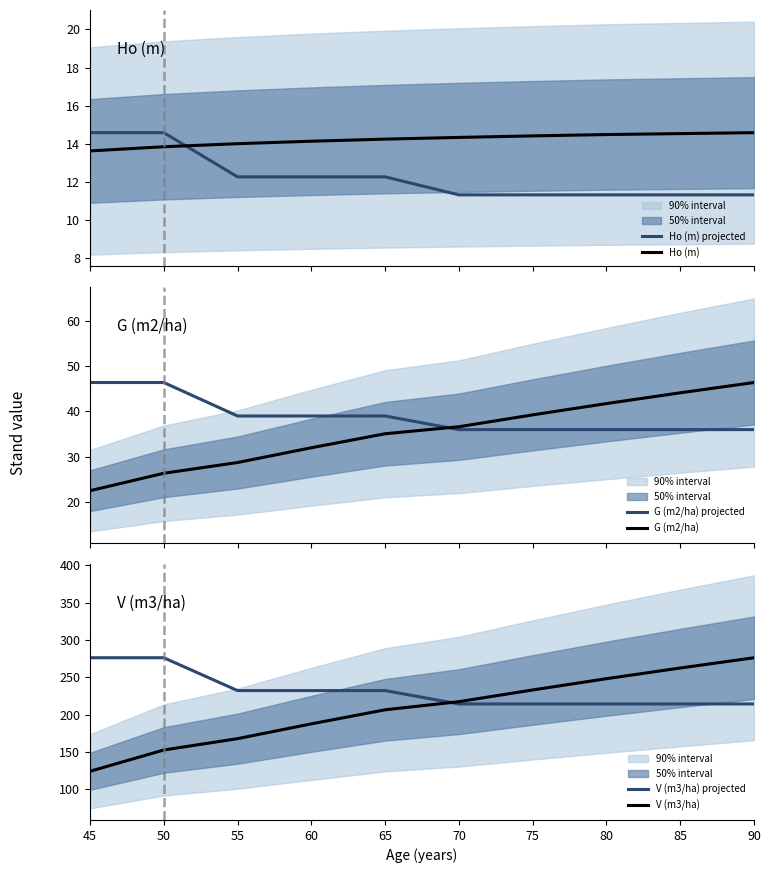

What is the total value across all series at 45?

497.4